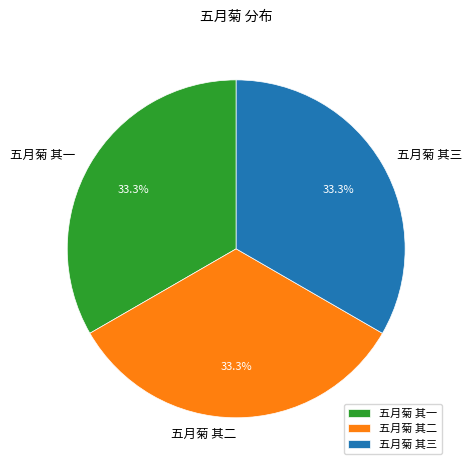

To the nearest percent, what percentage of the pie is 五月菊 其一?

33%